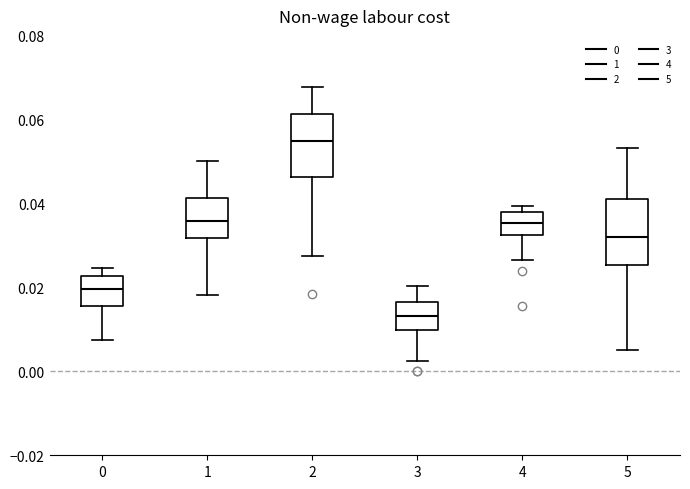

Where does the lower whisker of the box at x = 1 end on the y-axis? The values are not printed on the chart, so give them approximately, as read against the axis.

0.018